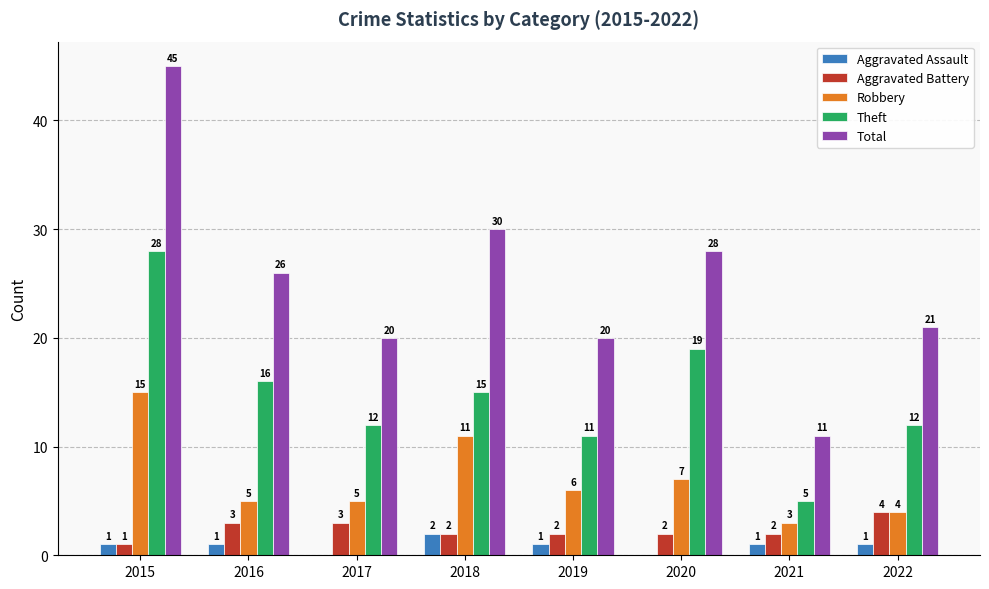

Are the bars grouped side by side (vs. stacked)?

Yes